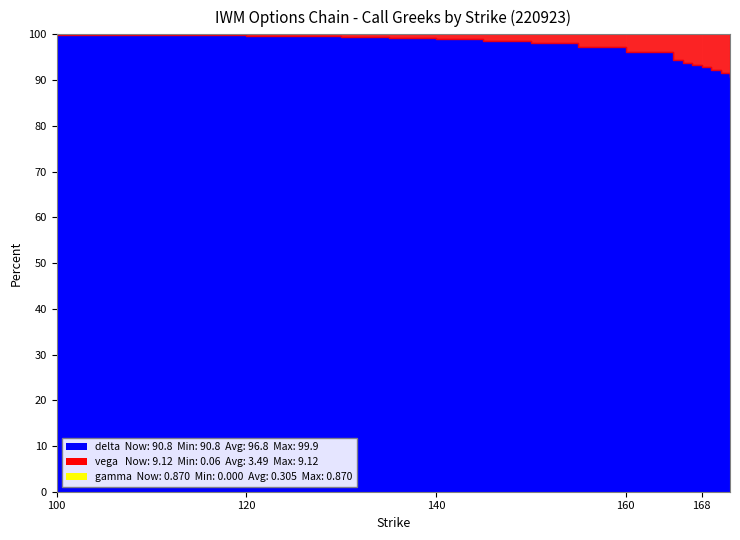

True or false: vega and delta cross at least once.

False